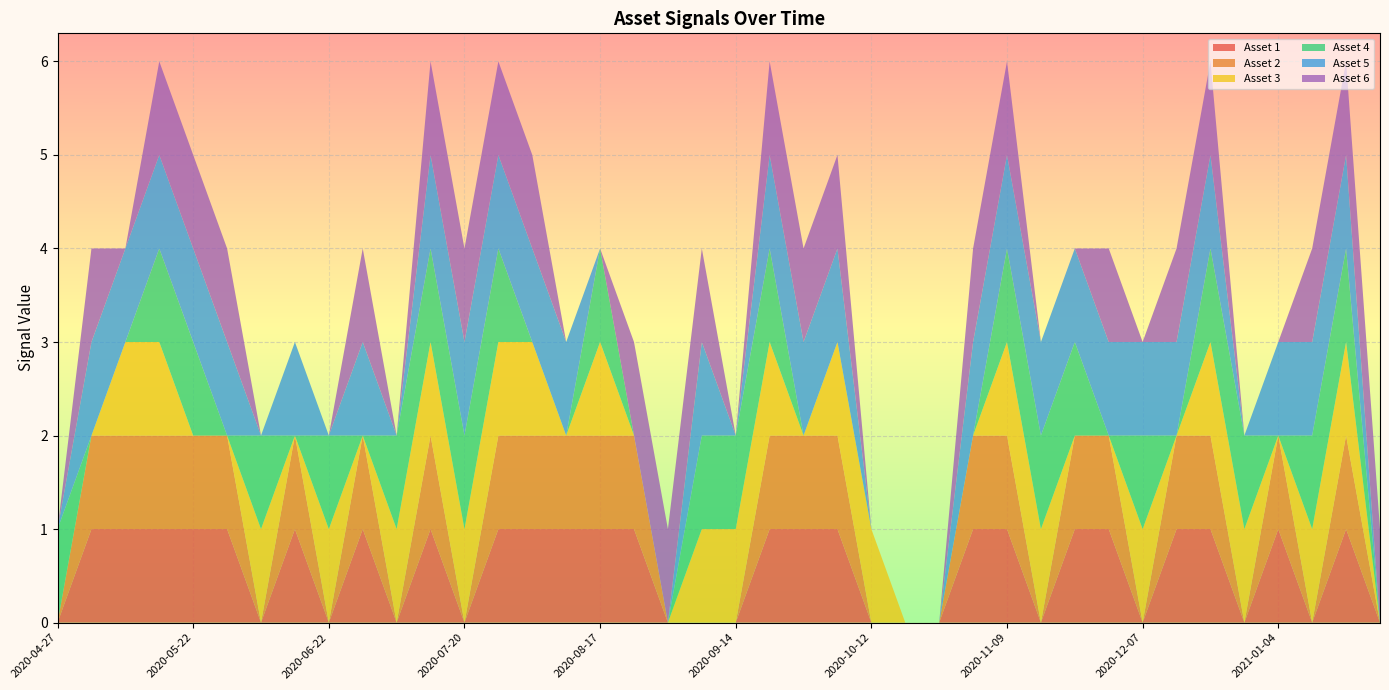

Reading right to left, what are all the values shown in this chart?

Asset 1: 0	1	0	1	0	1	1	0	1	1	0	1	1	0	0	0	1	1	1	0	0	0	1	1	1	1	1	0	1	0	1	0	1	0	1	1	1	1	1	0
Asset 2: 0	1	0	1	0	1	1	0	1	1	0	1	1	0	0	0	1	1	1	0	0	0	1	1	1	1	1	0	1	0	1	0	1	0	1	1	1	1	1	0
Asset 3: 0	1	1	0	1	1	0	1	0	0	1	1	0	0	0	1	1	0	1	1	1	0	0	1	0	1	1	1	1	1	0	1	0	1	0	0	1	1	0	0
Asset 4: 0	1	1	0	1	1	0	1	0	1	1	1	0	0	0	0	0	0	1	1	1	0	0	1	0	0	1	1	1	1	0	1	0	1	0	1	1	0	0	1
Asset 5: 0	1	1	1	0	1	1	1	1	1	1	1	1	0	0	0	1	1	1	0	1	0	0	0	1	1	1	1	1	0	1	0	1	0	1	1	1	1	1	0
Asset 6: 1	1	1	0	0	1	1	0	1	0	0	1	1	0	0	0	1	1	1	0	1	1	1	0	0	1	1	1	1	0	1	0	0	0	1	1	1	0	1	0